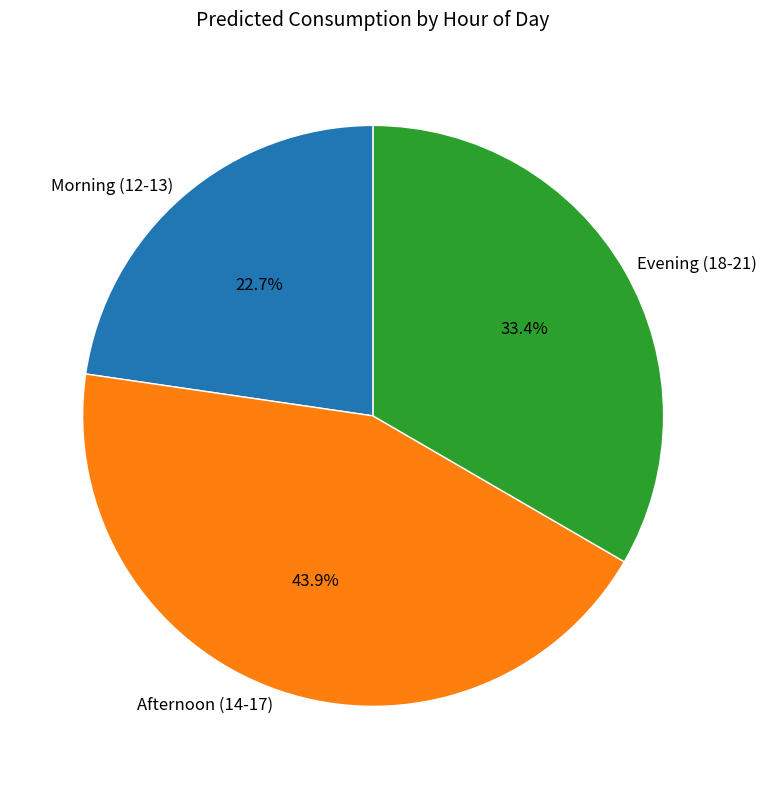

Which slice is the smallest?

Morning (12-13)